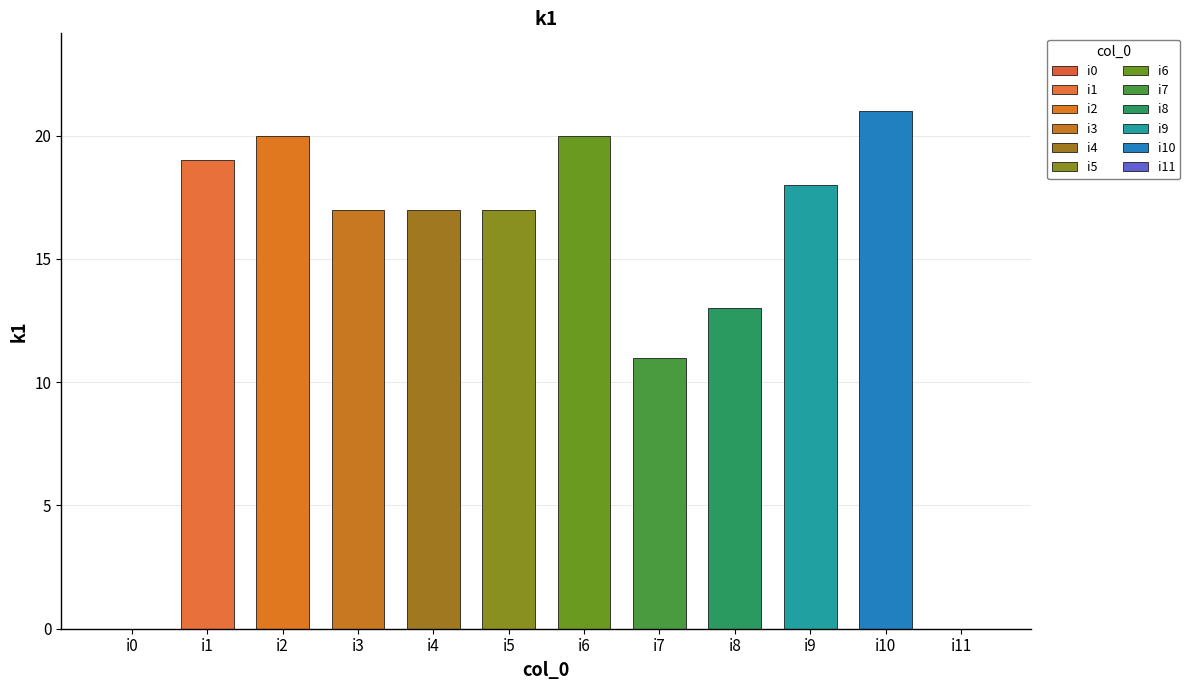

At which label does the data first exceed 17?

i1